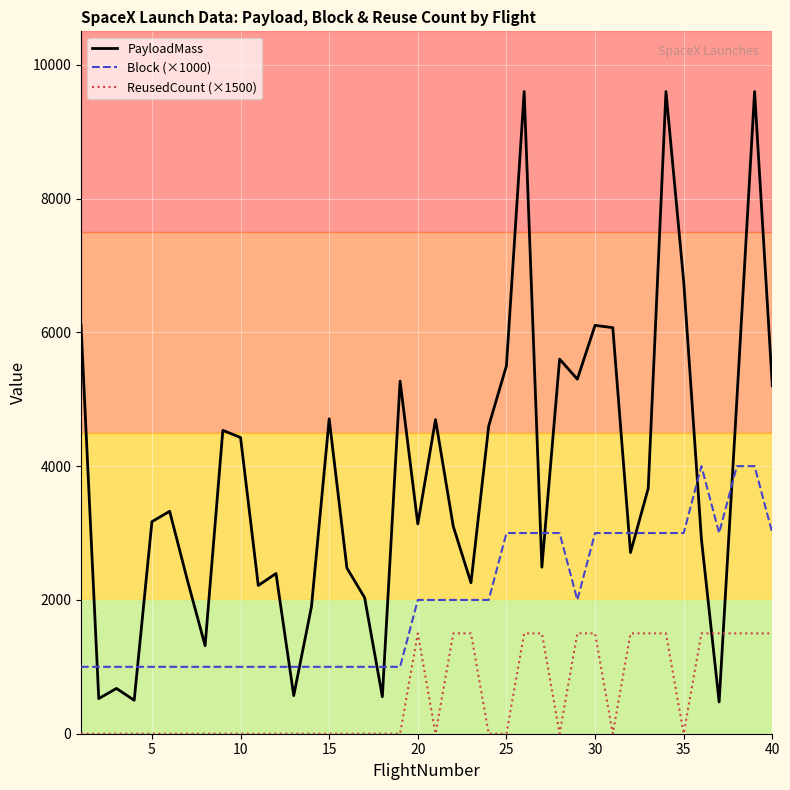

List the series in order of their overall mean, lowest first.

ReusedCount (×1500), Block (×1000), PayloadMass